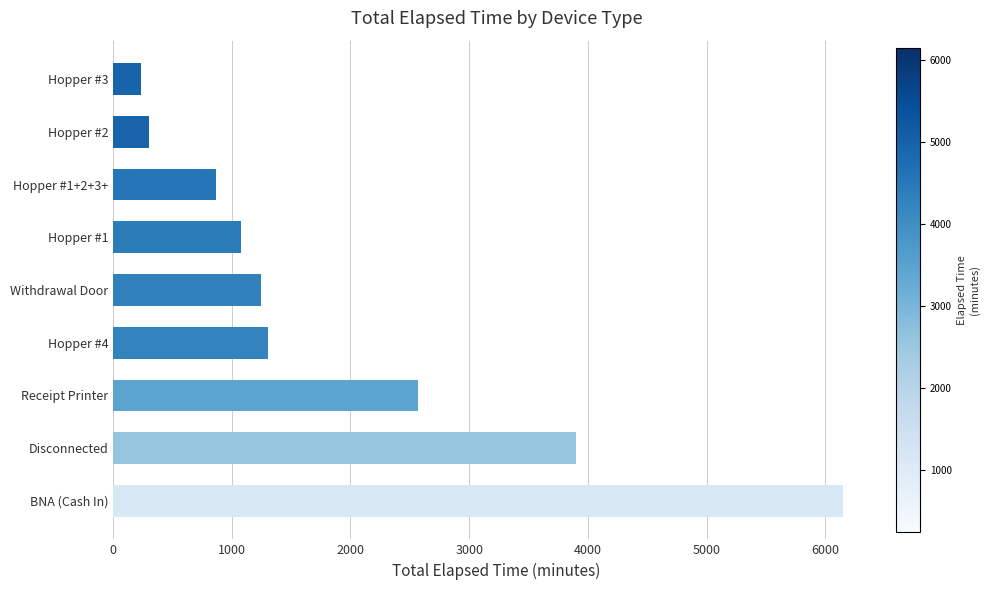

What is the minimum value shown in the chart?

240